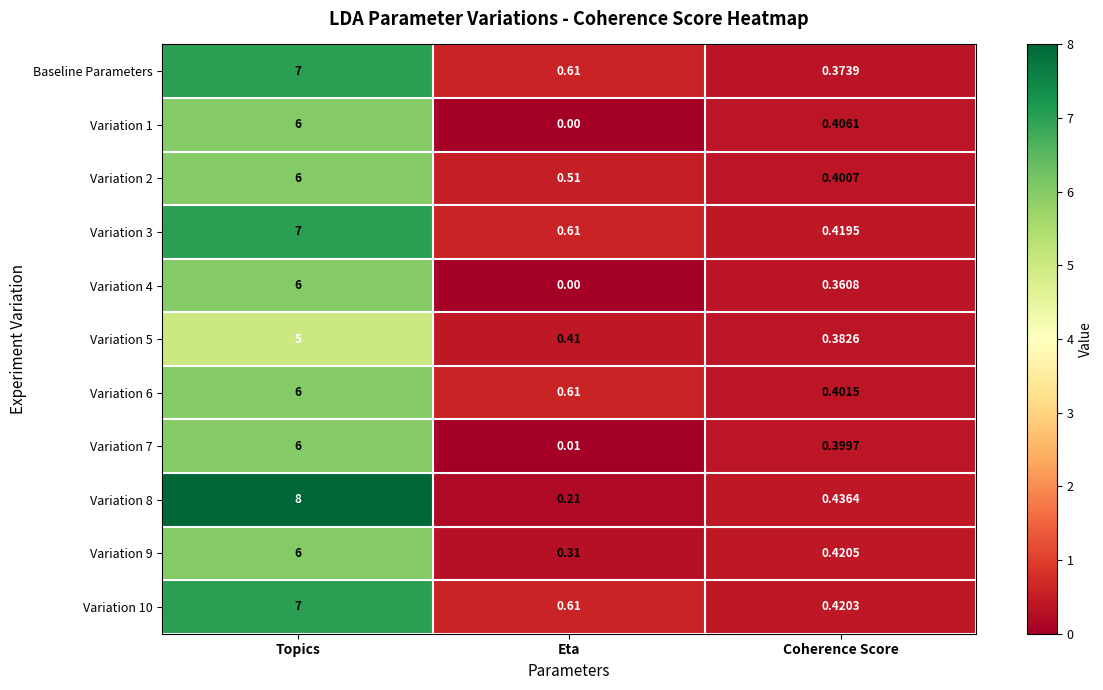

Rank the categories by Variation 3 value from lowest to highest.

Coherence Score, Eta, Topics